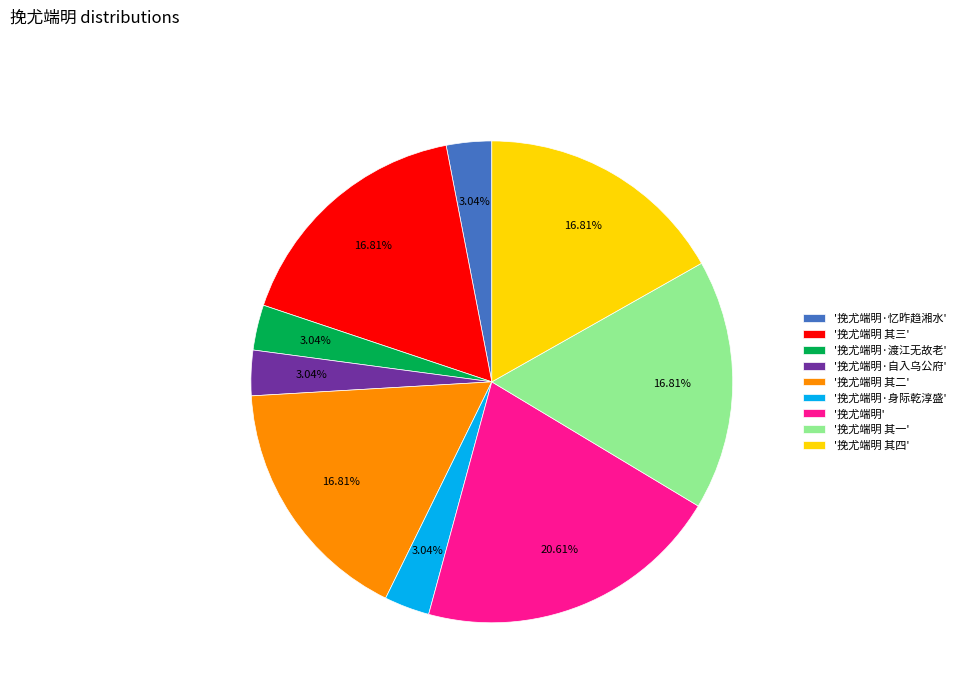

Combined, do '挽尤端明' and '挽尤端明·自入乌公府' account for over 50%?

No